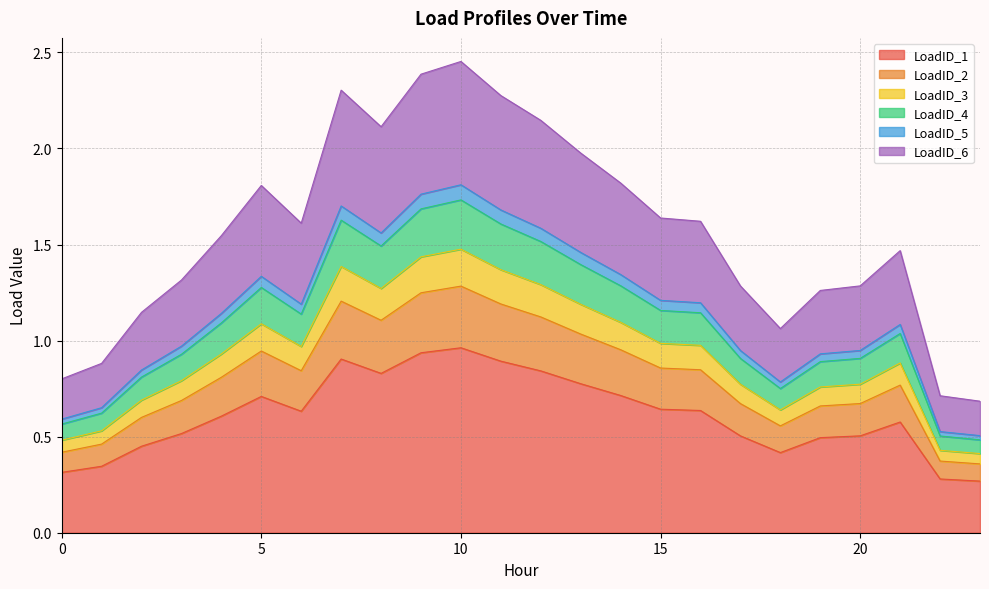

At which category does LoadID_6 reach its first local valley?

6